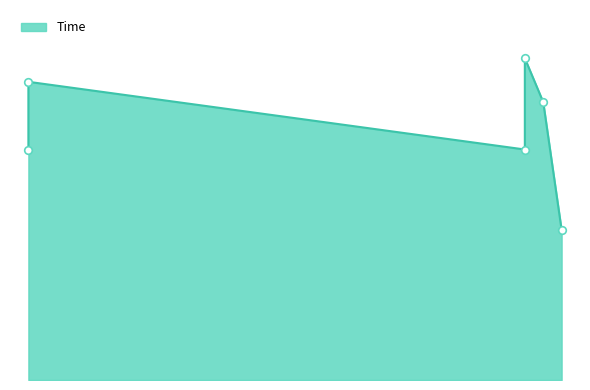

Between 30 and 31, which is larger?

31